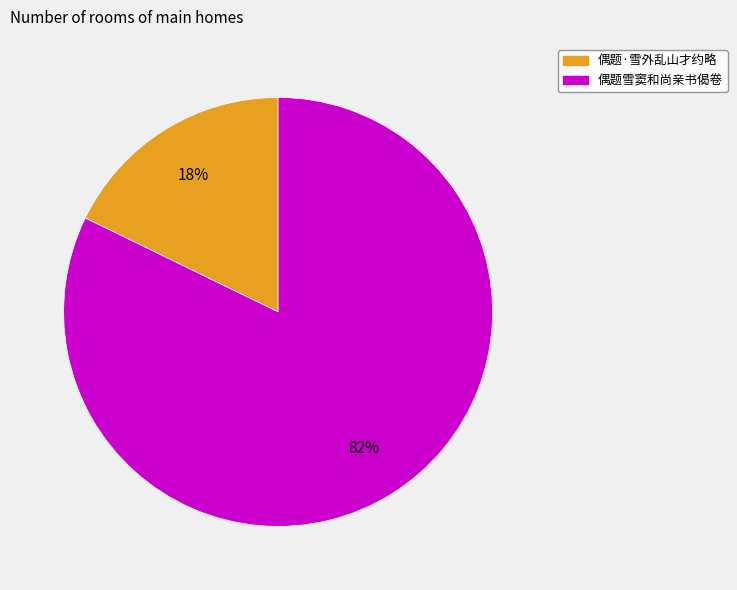

How many slices are in this pie chart?

2